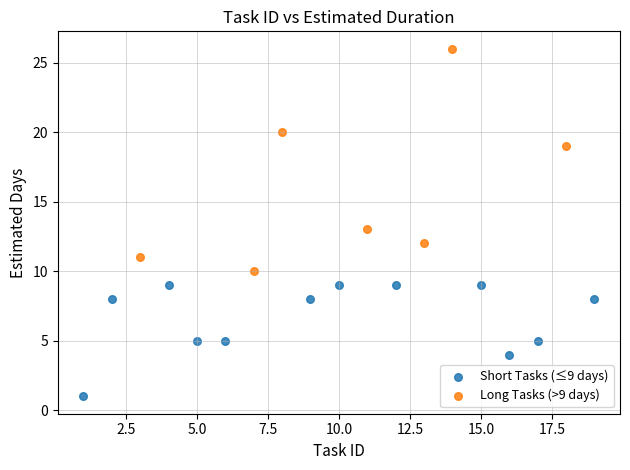

Which series reaches the maximum Y coordinate?

Long Tasks (>9 days)